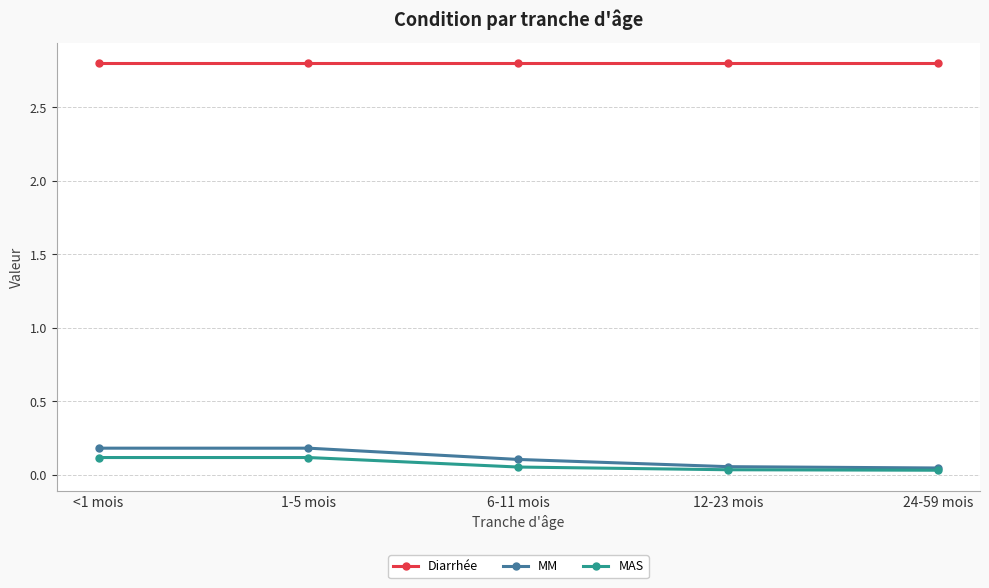

Is the value of MM at 24-59 mois greater than the value of Diarrhée at 12-23 mois?

No